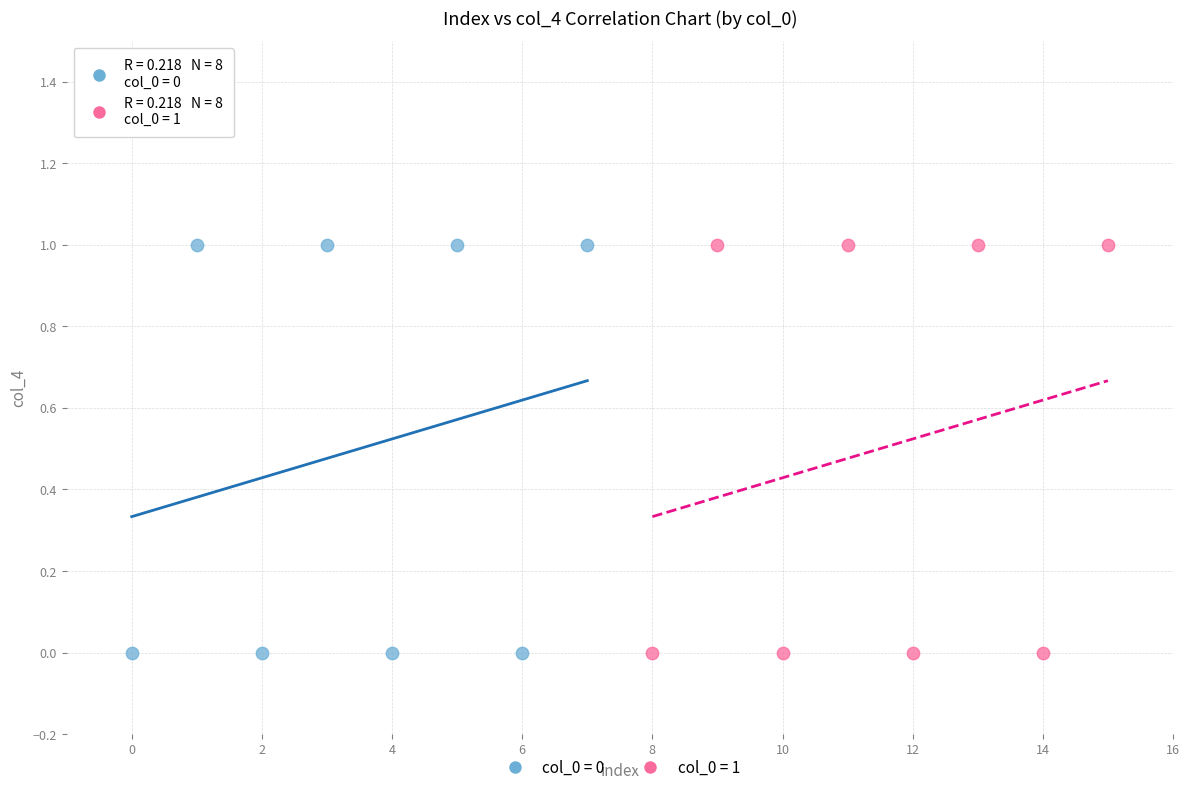

What are all the series names shown in the legend?

col_0 = 0, col_0 = 1